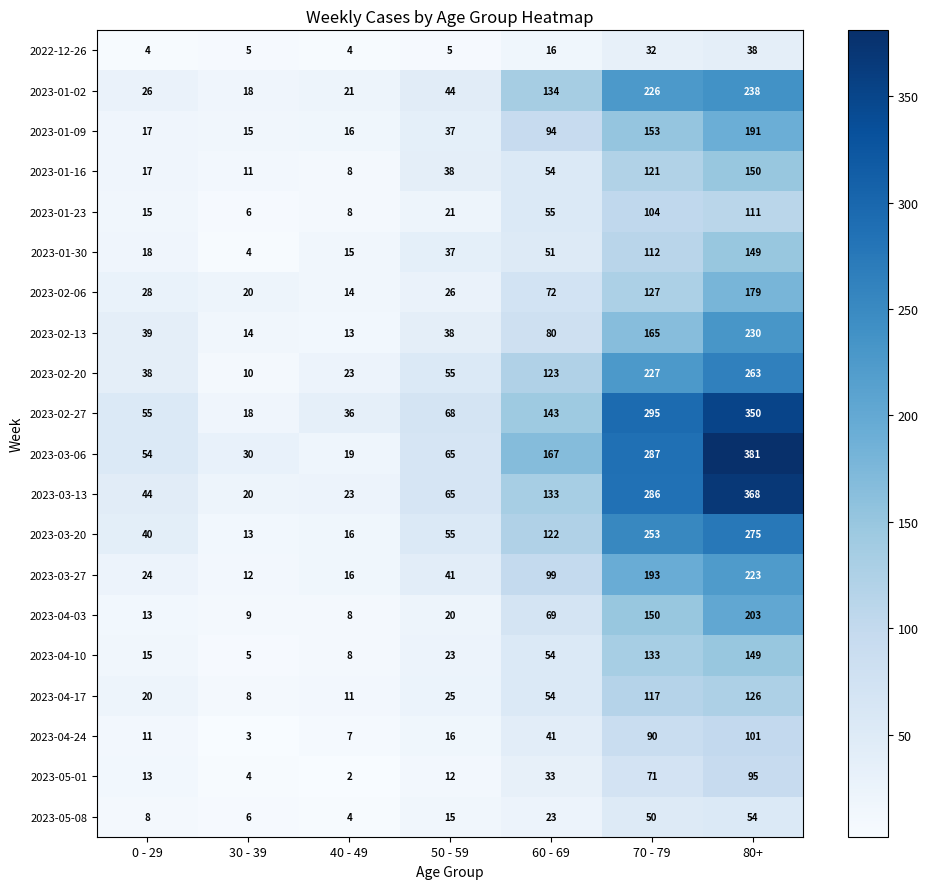

List the labels in order of 2023-03-27 value, largest first.

80+, 70 - 79, 60 - 69, 50 - 59, 0 - 29, 40 - 49, 30 - 39